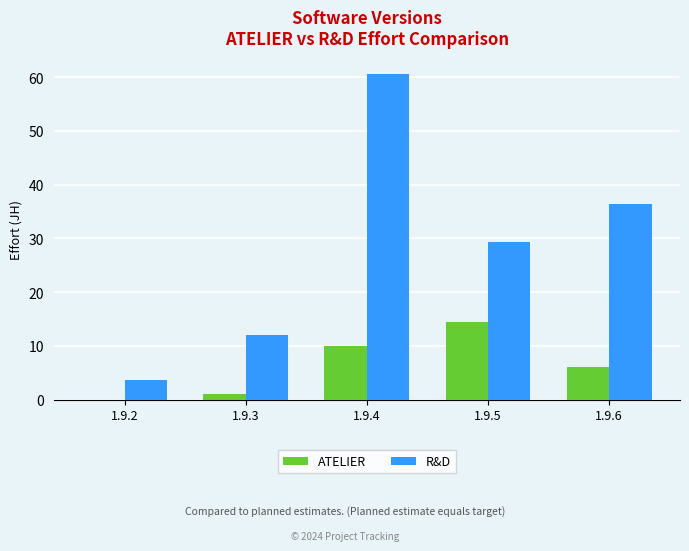

Which label corresponds to the largest value in the chart?

1.9.4